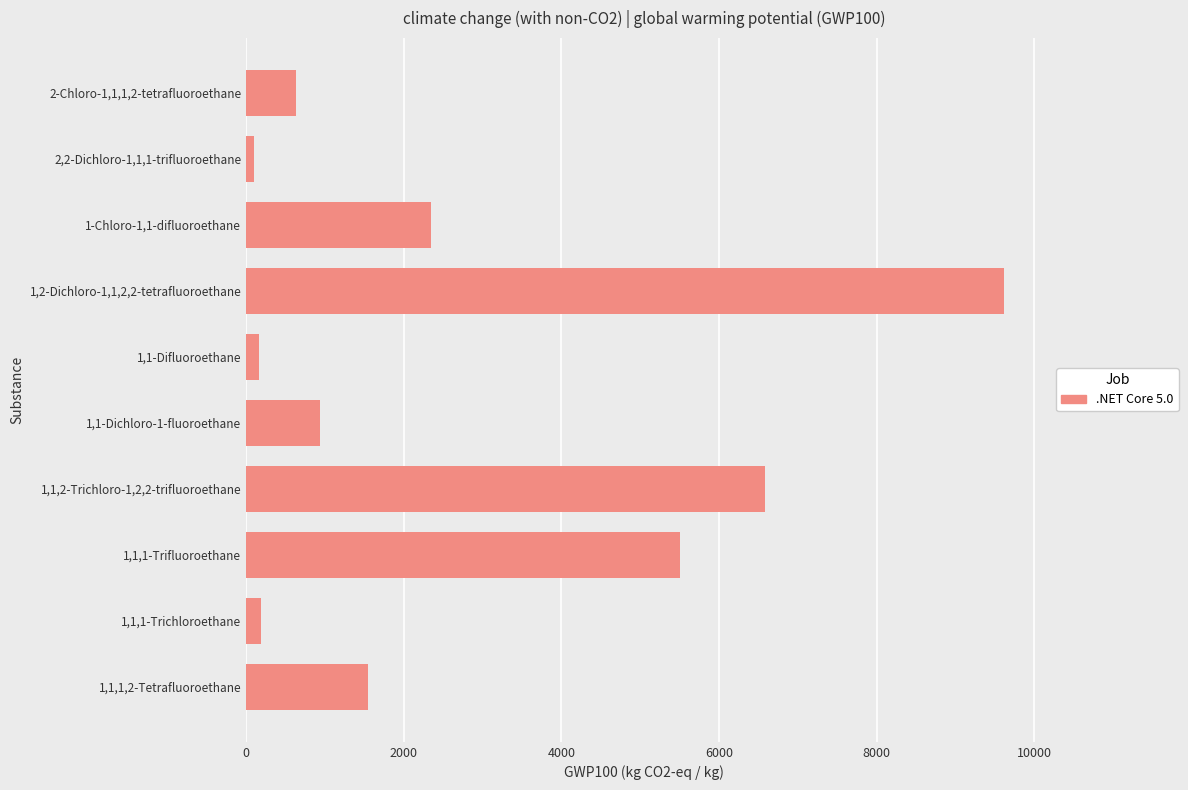

At which label is the value closest to 4858?

1,1,1-Trifluoroethane